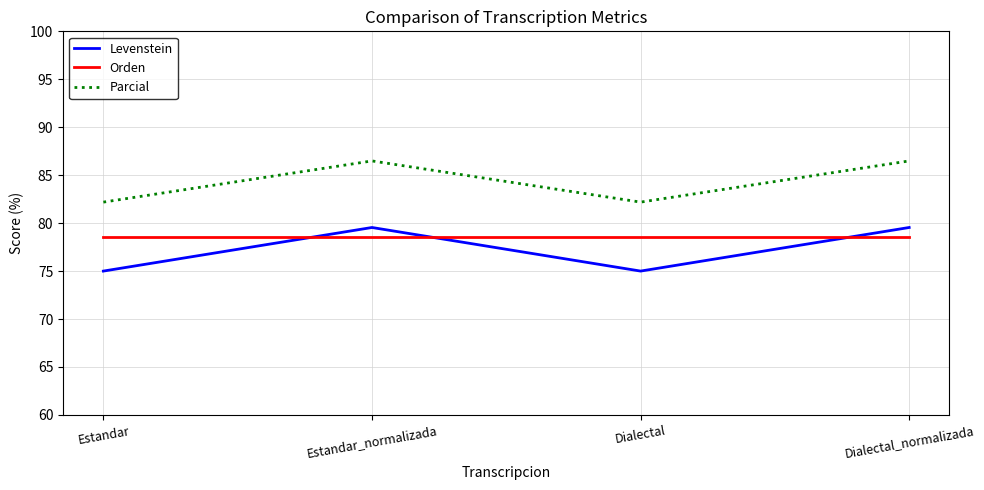

What is the difference between the maximum and minimum values in the Levenstein series?

4.5